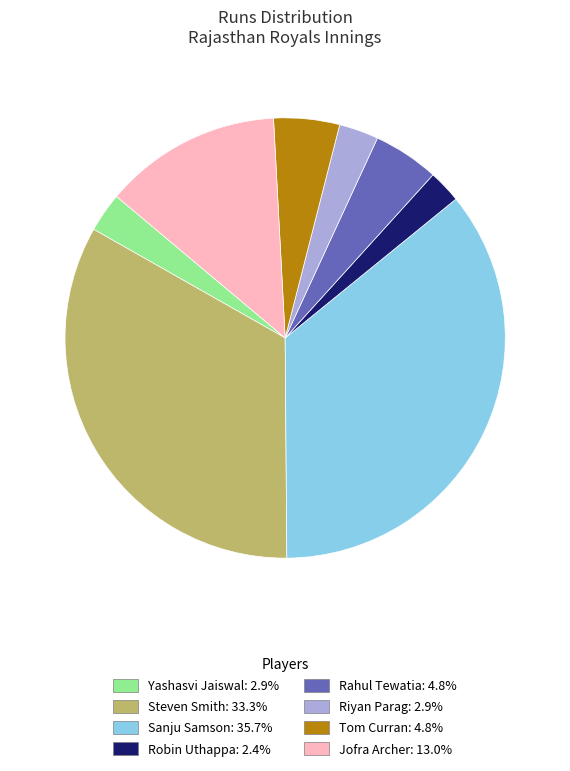

Do Steven Smith and Jofra Archer together represent more than half of the pie?

No